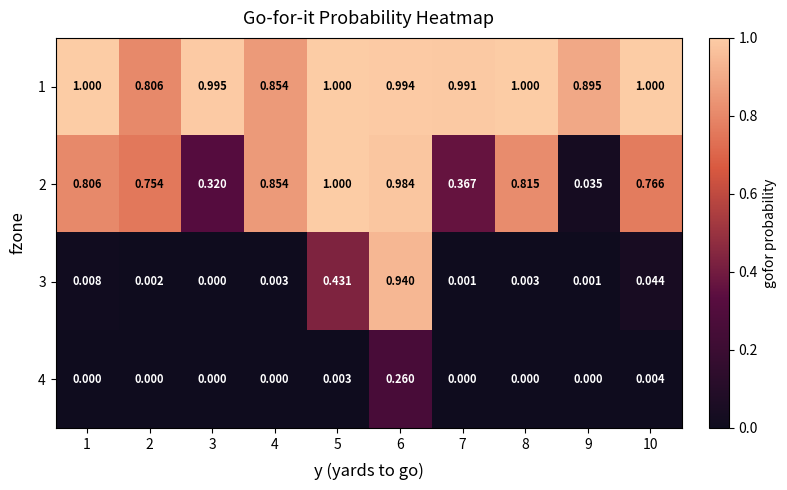

Is the value of 3 at 10 greater than the value of 4 at 2?

Yes